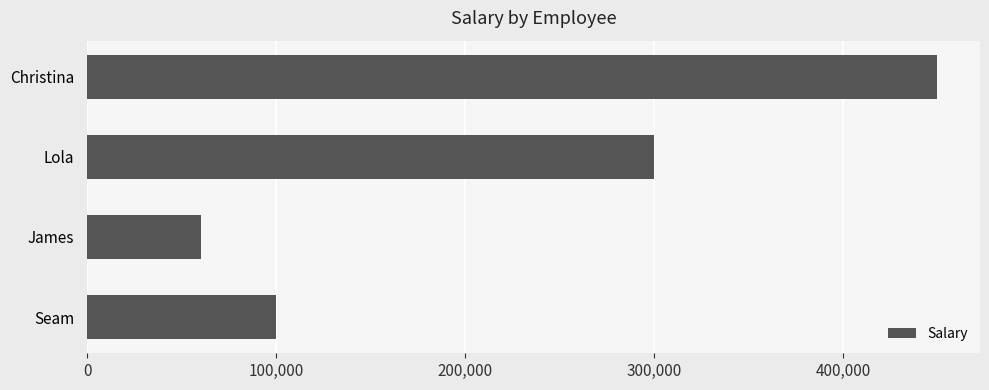

What is the sum of all values?

910001.8